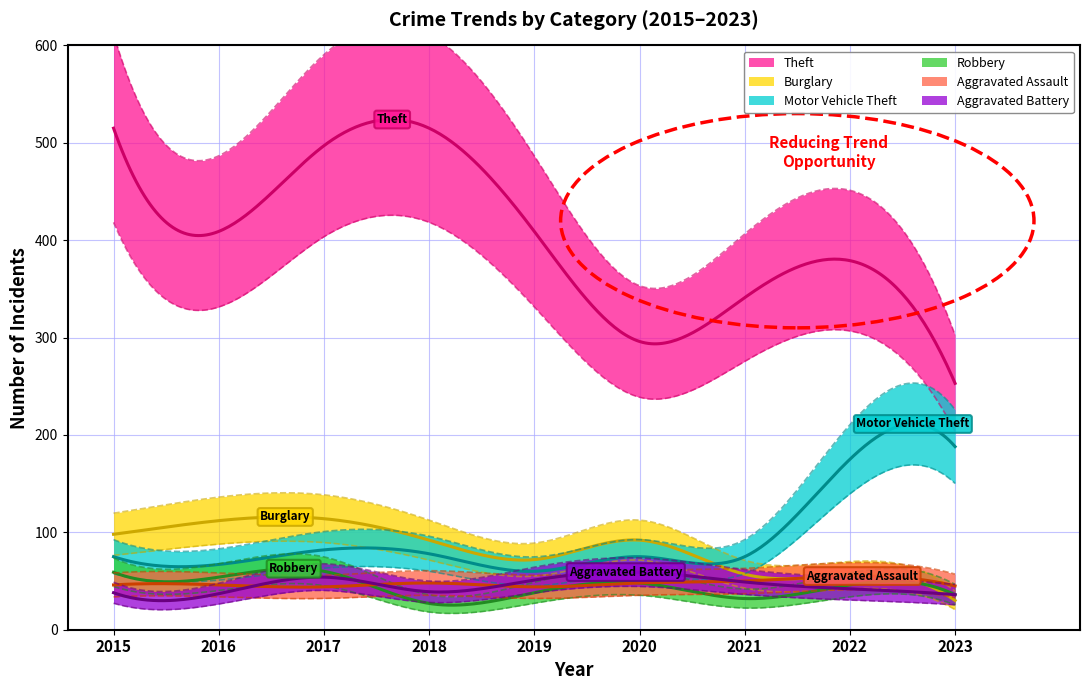

What is the difference between the Theft values at 2020 and 2021?

45